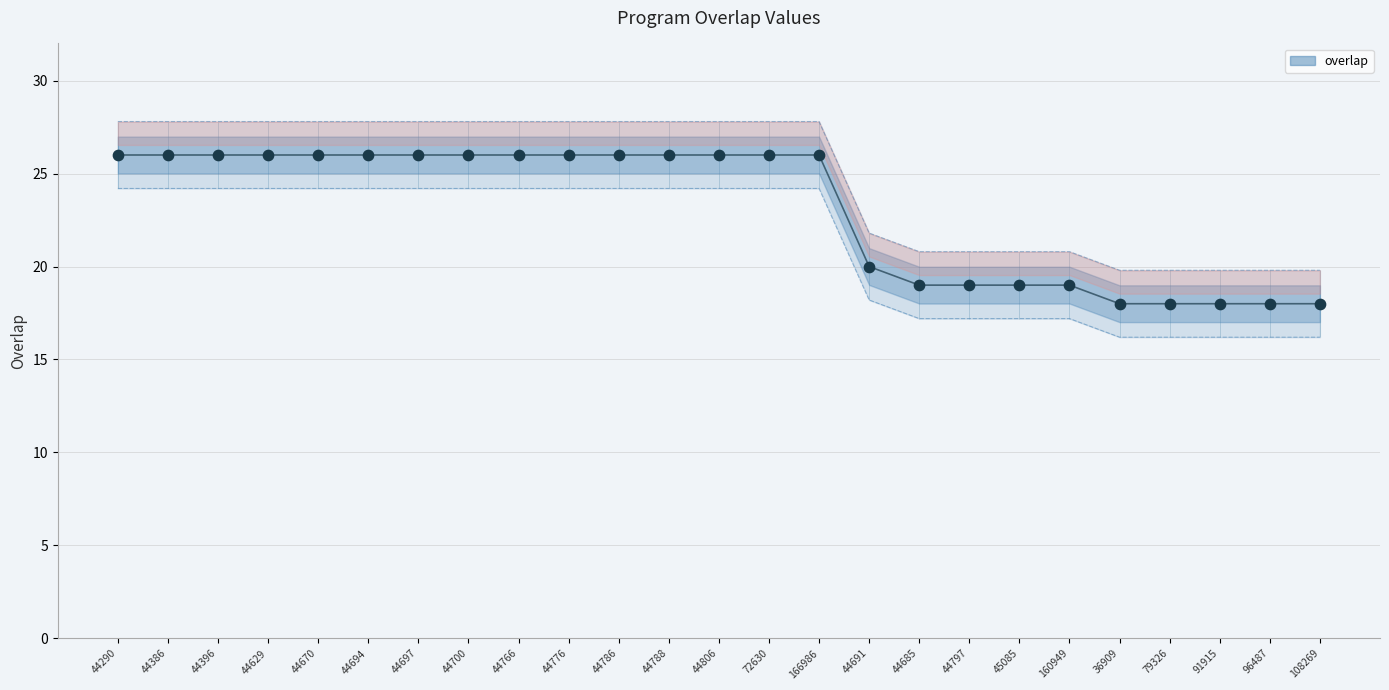

Approximately how many times larger is the value at 96487 compared to 44700?

0.7